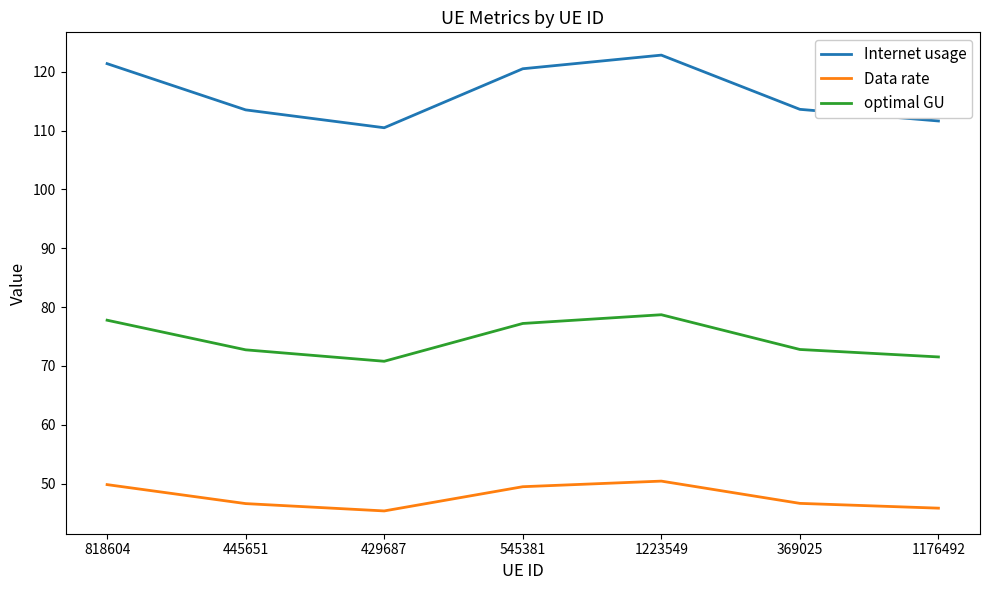

What position from the left is 369025?

6